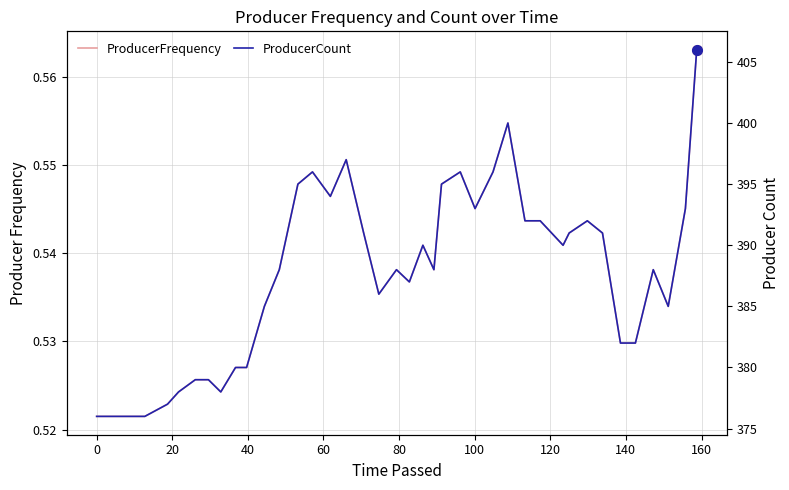

What is the value of the ProducerCount point at the 35th from the left?

382.0